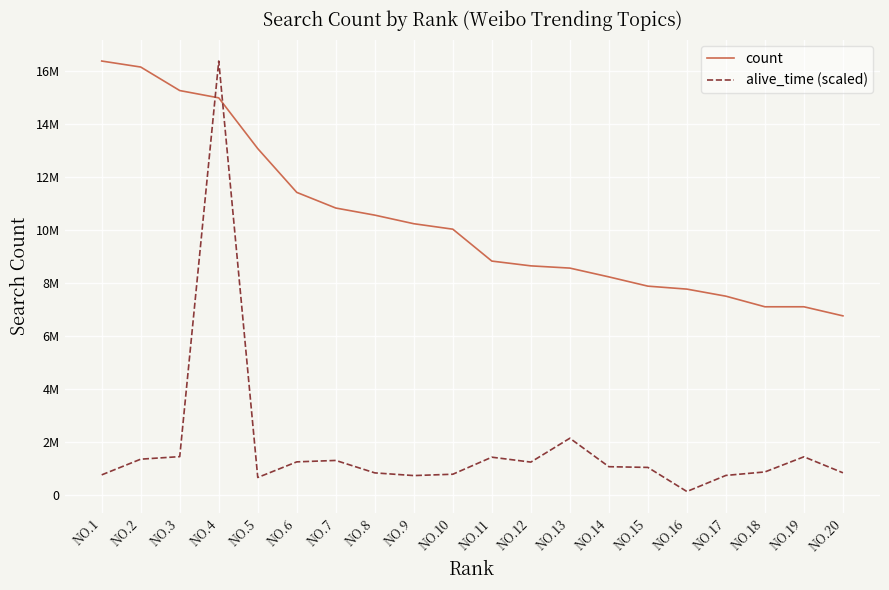

Does the chart display data point markers on the line(s)?

No